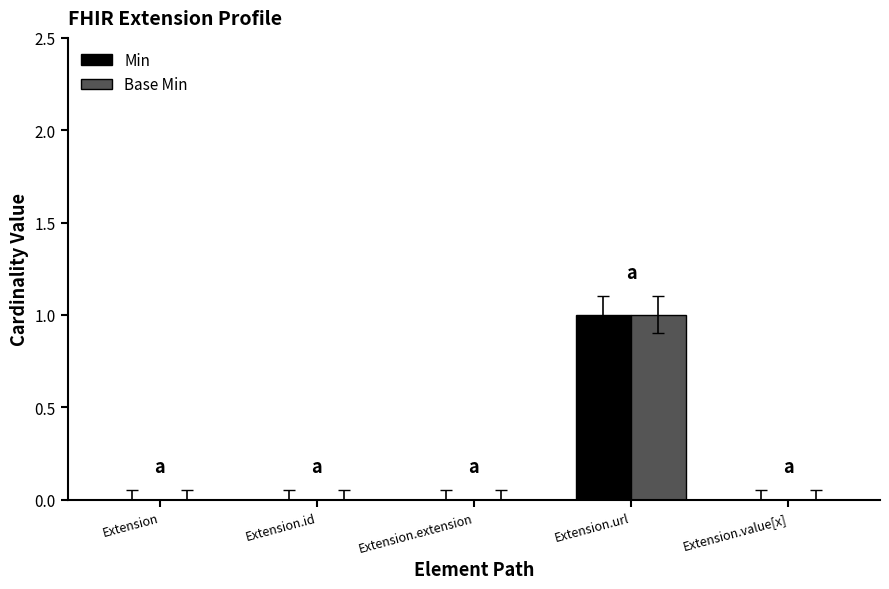

At which category is the sum across all series the highest?

Extension.url